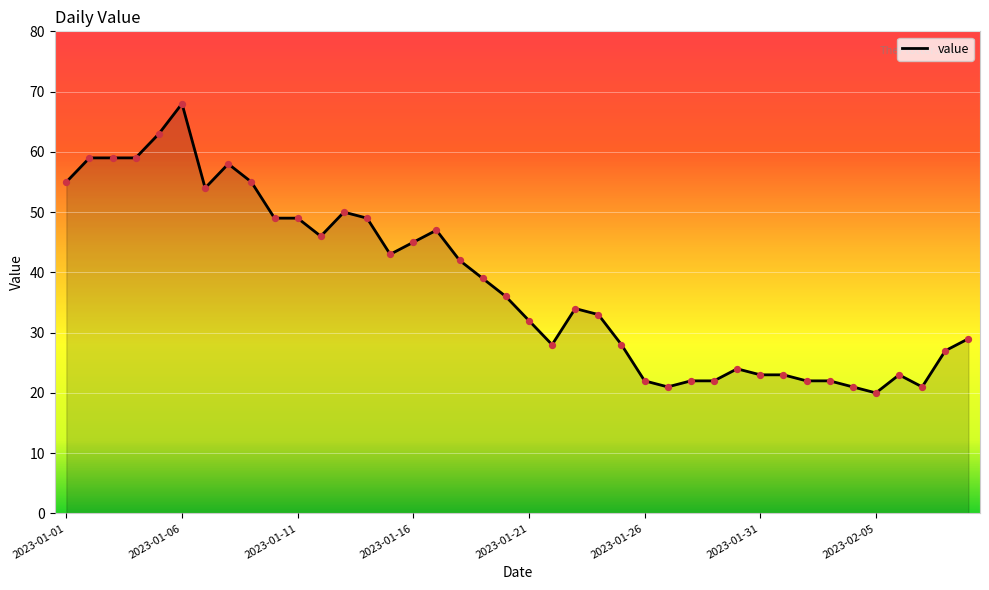

What is the minimum value shown in the chart?

20